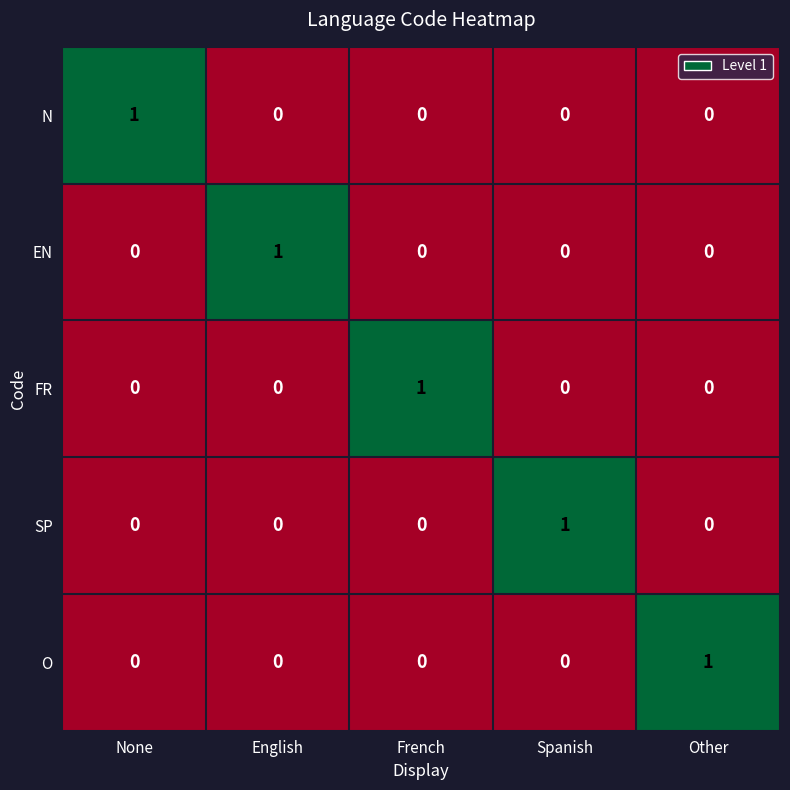

Reading left to right, extract all data points from this chart.

N: 1	0	0	0	0
EN: 0	1	0	0	0
FR: 0	0	1	0	0
SP: 0	0	0	1	0
O: 0	0	0	0	1